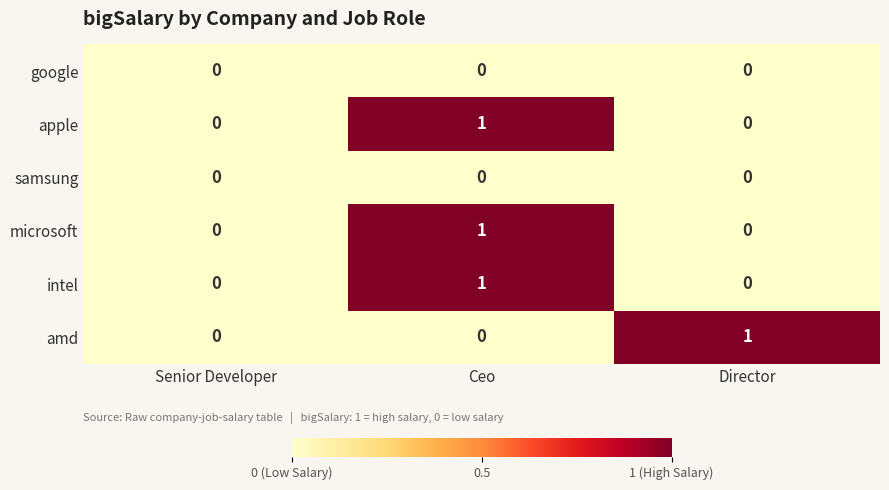

How many categories are shown in the chart?

3